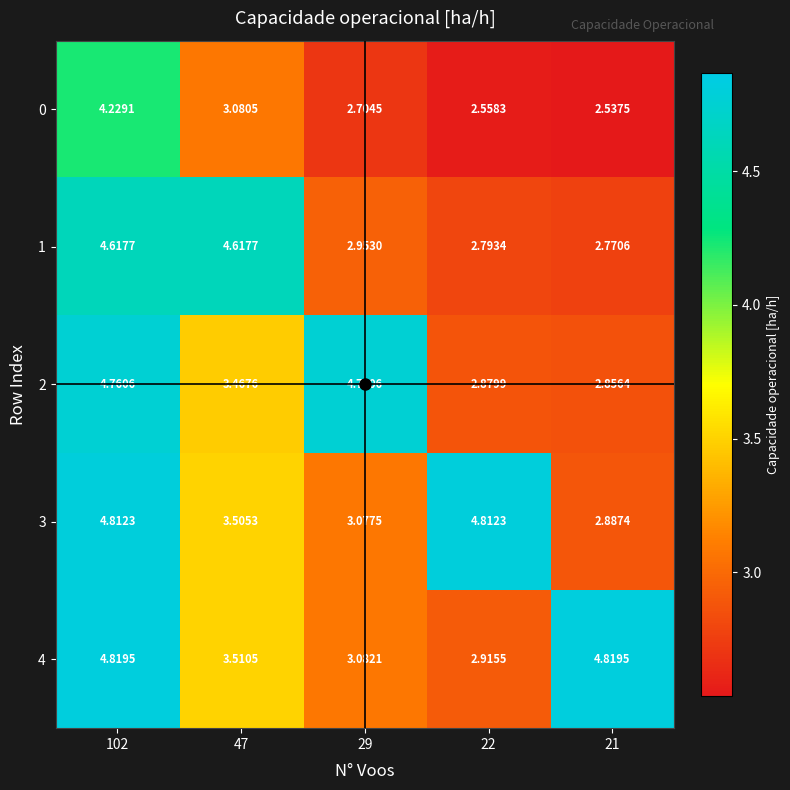

Is the value of 2 at 47 greater than the value of 4 at 102?

No